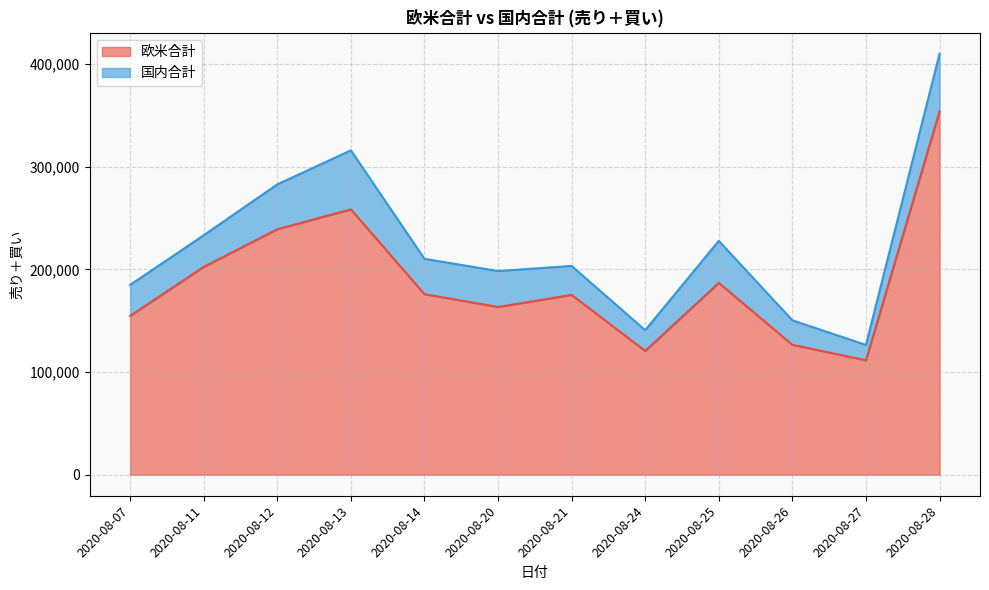

List the labels in order of value, largest first.

2020-08-28, 2020-08-13, 2020-08-12, 2020-08-11, 2020-08-25, 2020-08-14, 2020-08-21, 2020-08-20, 2020-08-07, 2020-08-26, 2020-08-24, 2020-08-27